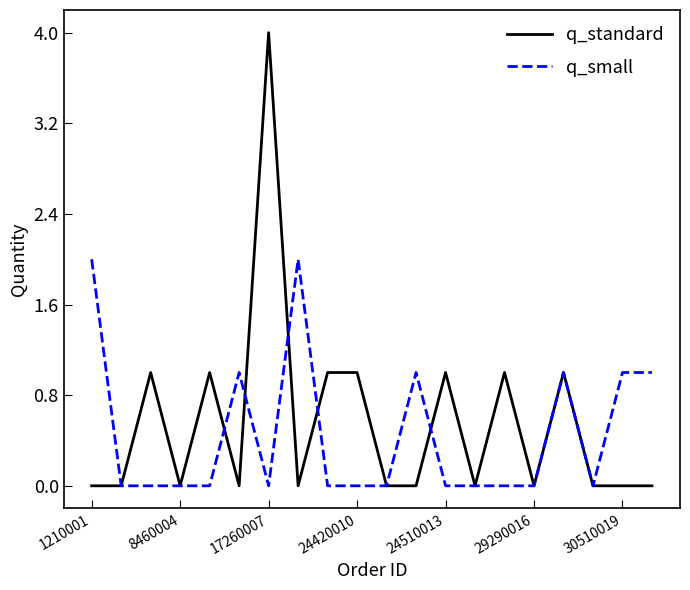

Reading left to right, extract all data points from this chart.

q_standard: 0	0	1	0	1	0	4	0	1	1	0	0	1	0	1	0	1	0	0	0
q_small: 2	0	0	0	0	1	0	2	0	0	0	1	0	0	0	0	1	0	1	1